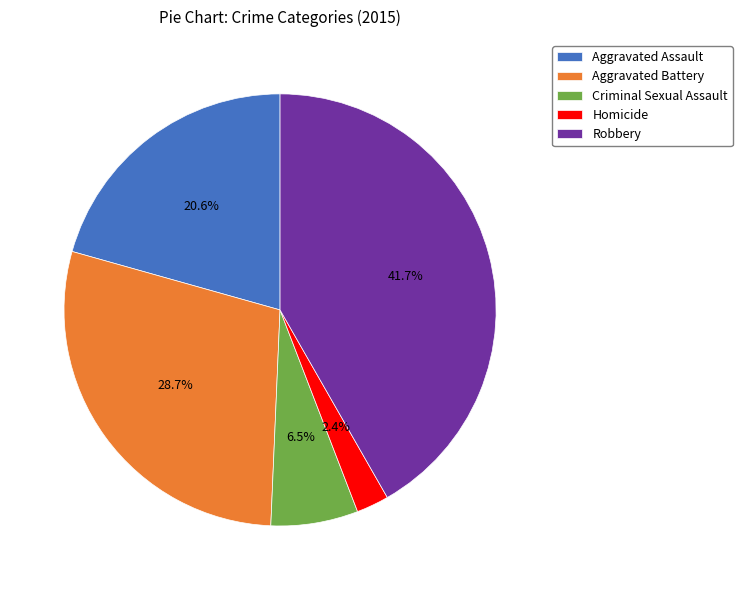

How much of the chart is everything except Aggravated Battery?

71.3%